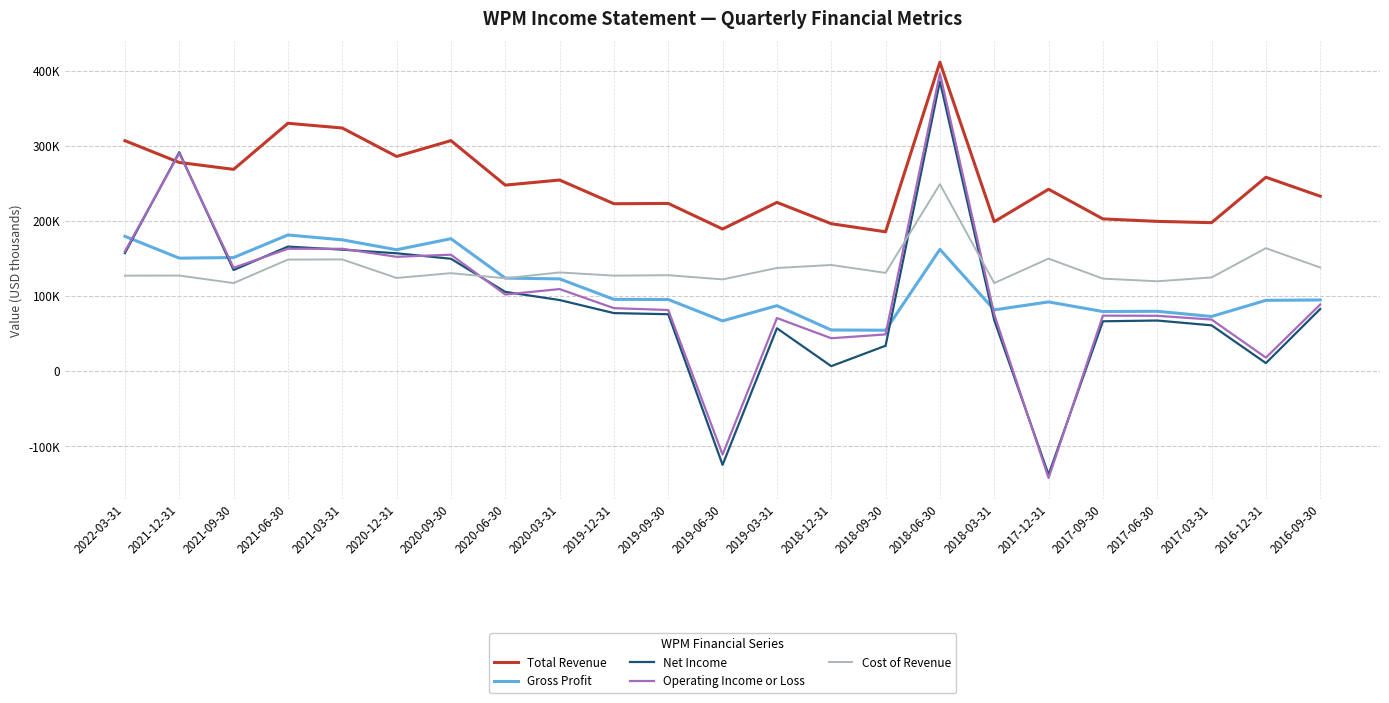

Which category has the highest value in the Cost of Revenue series?

2018-06-30